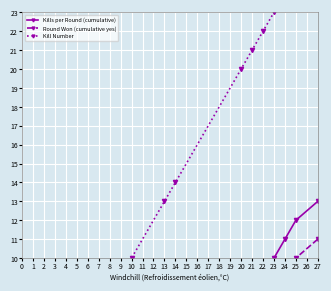

Which series has the widest spread of values?

Kill Number